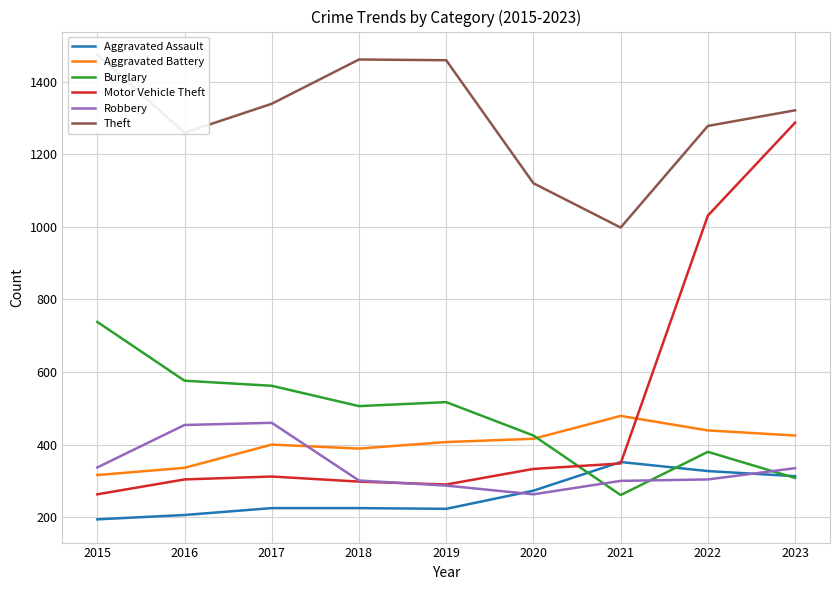

True or false: Aggravated Battery and Aggravated Assault cross at least once.

False